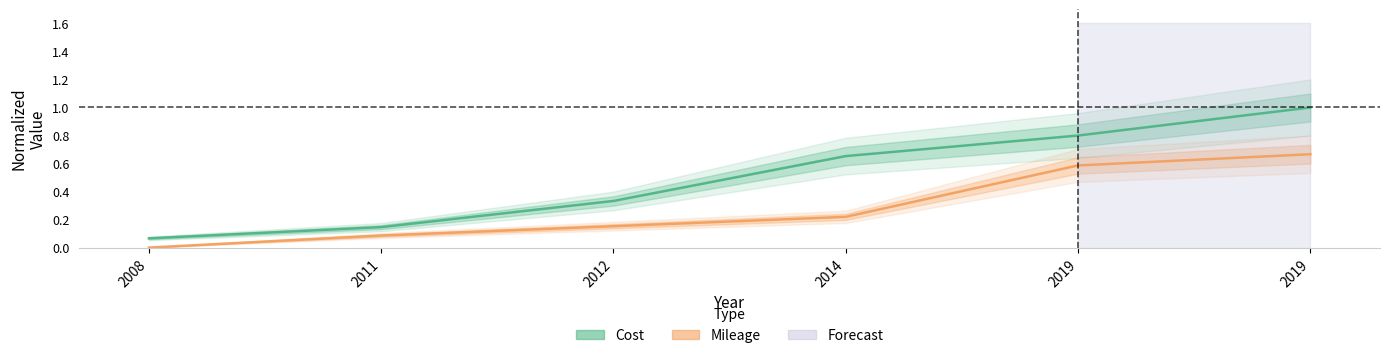

What are all the series names shown in the legend?

Cost, Mileage